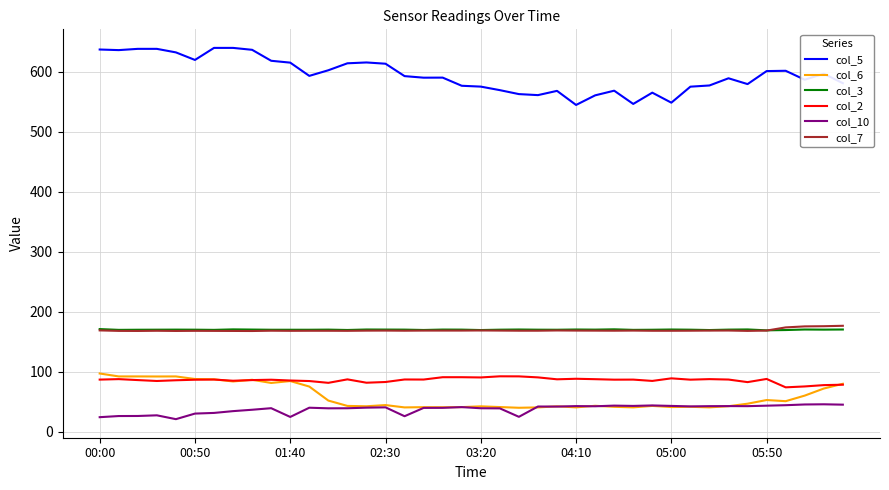

Which series has the largest range (max minus min)?

col_5